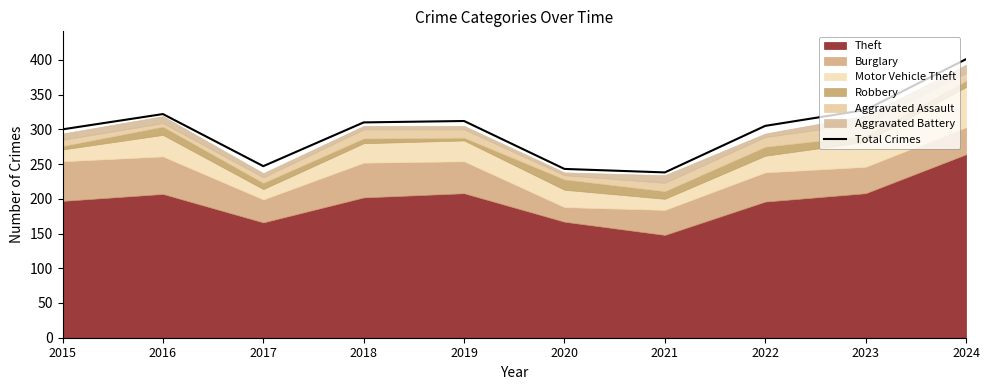

Reading left to right, transcribe all the data shown in this chart.

300	322	247	310	312	243	238	305	328	401